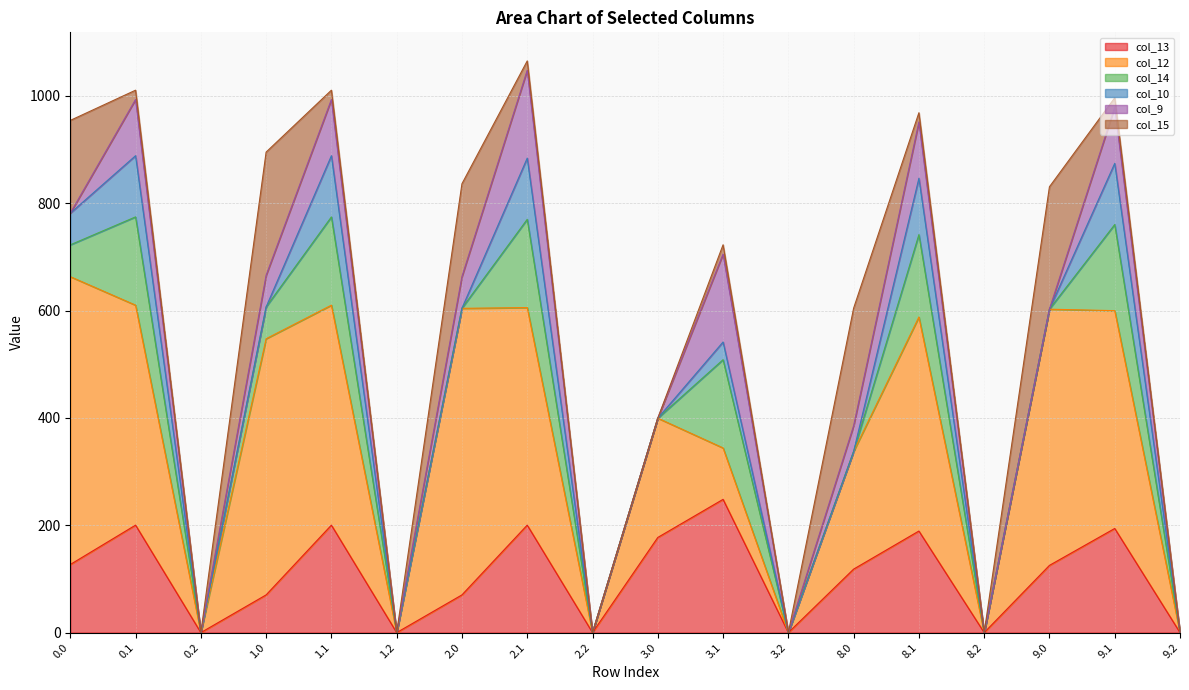

Between 9.1 and 9.2, which is larger?

9.1